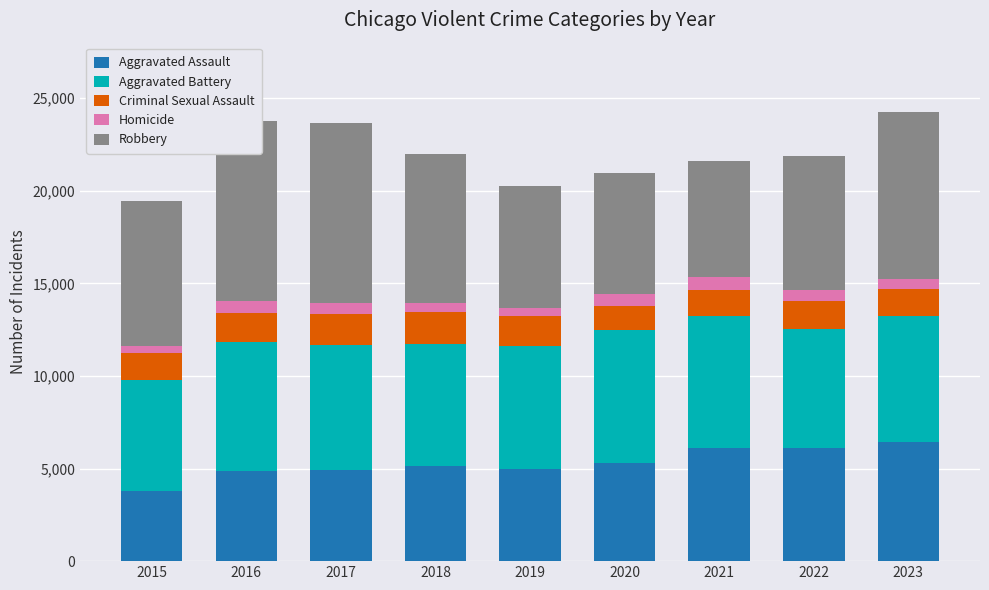

What is the spread (max minus min) of values at 2022?

6616